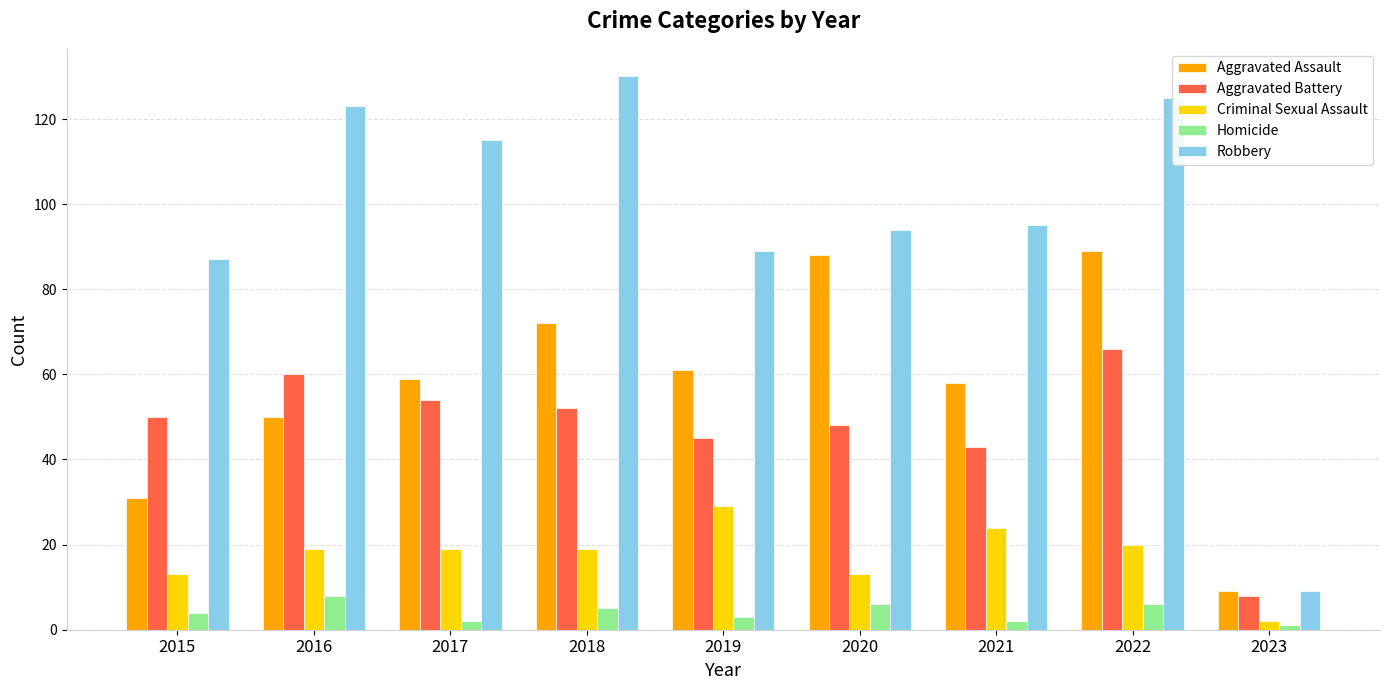

How many data points in Aggravated Battery are less than 50?

4